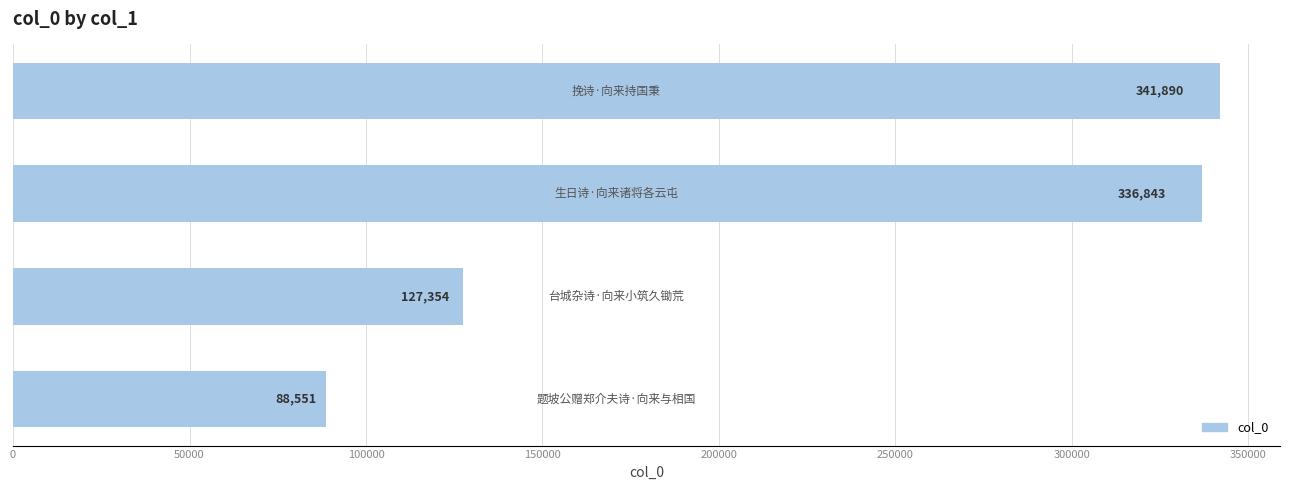

What is the greatest value displayed?

341890